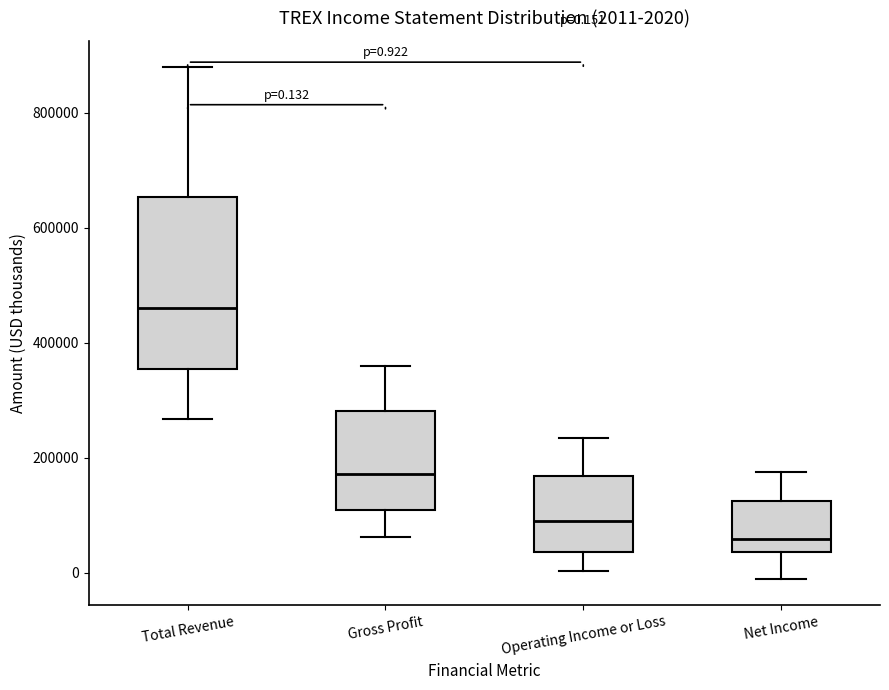

Which box has the highest median line?

Total Revenue